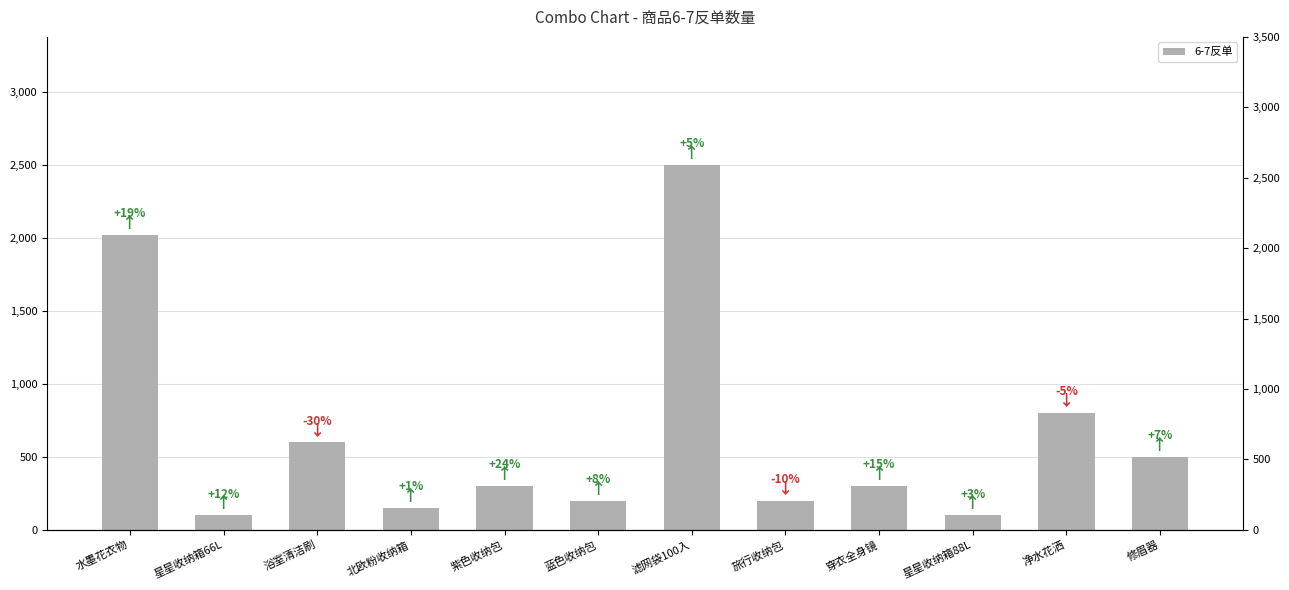

How many series are shown in this chart?

1